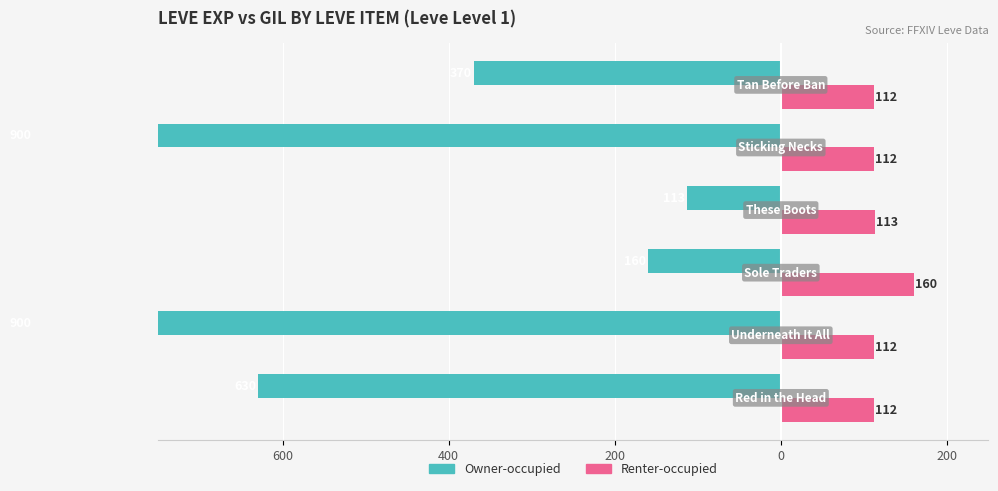

How many data points in Owner-occupied are above -370?

2